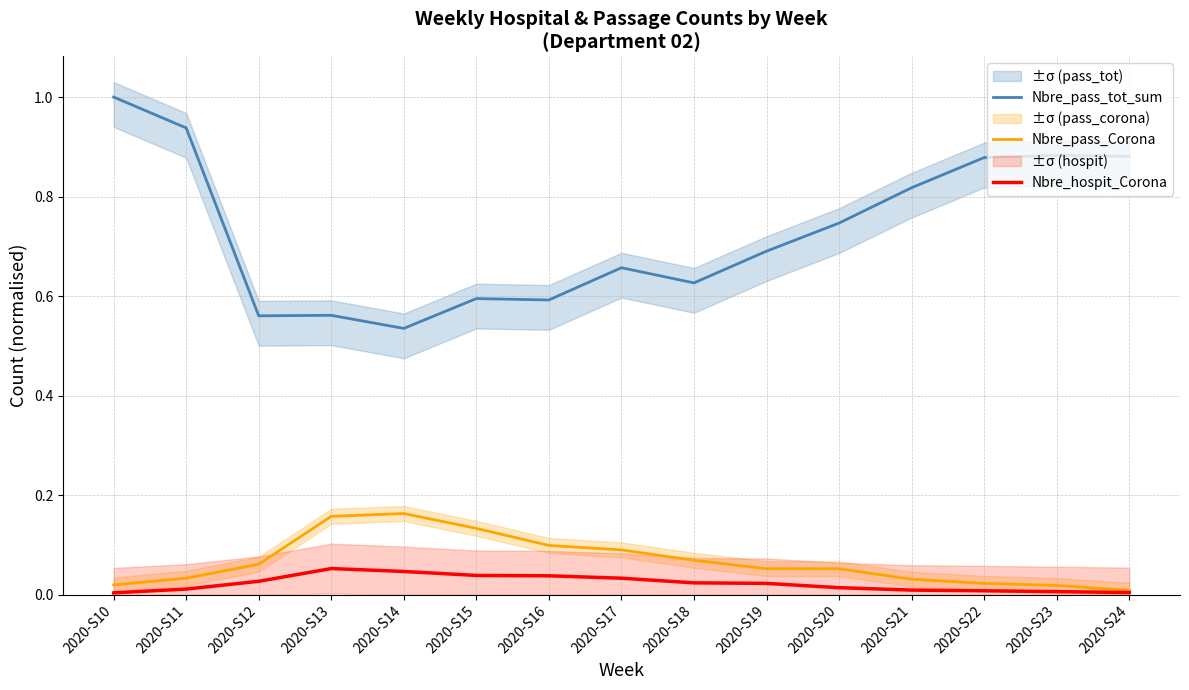

What is the difference between the second highest and minimum values in the Nbre_pass_tot_sum series?

0.4